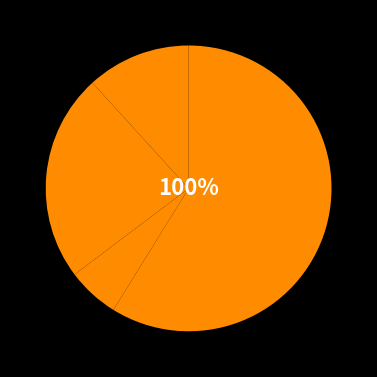

Is it true that Criminal Sexual Assault is 1% of the pie?

False